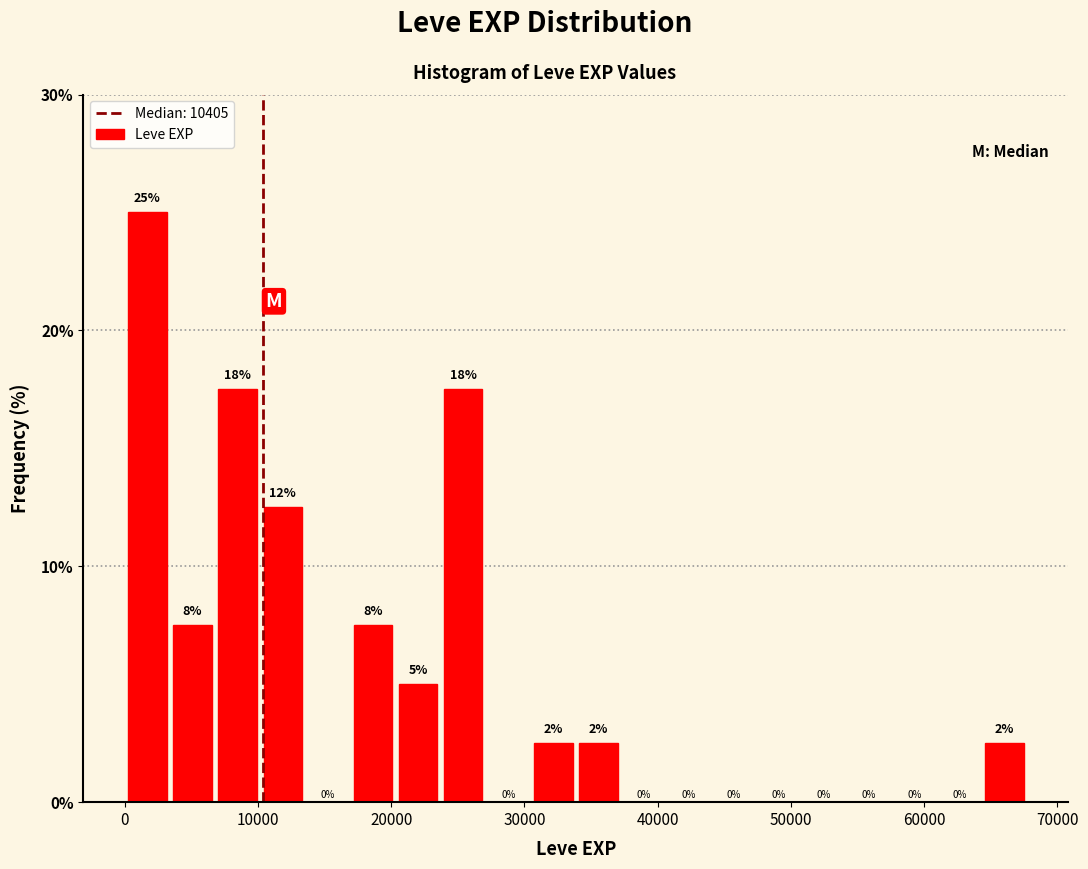

Around what value on the x-axis is the tallest bar? Give the approximate position of its centre, as read against the axis.

2000